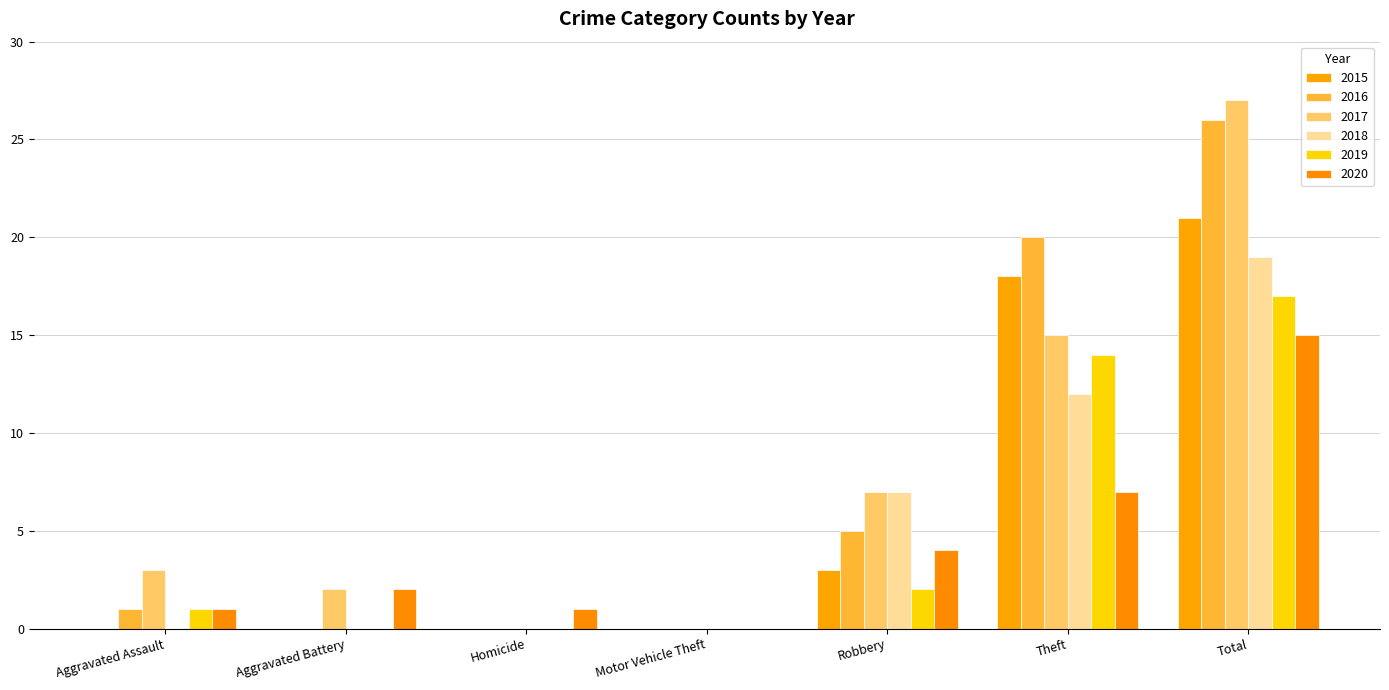

At which label does 2017 first exceed 3?

Robbery